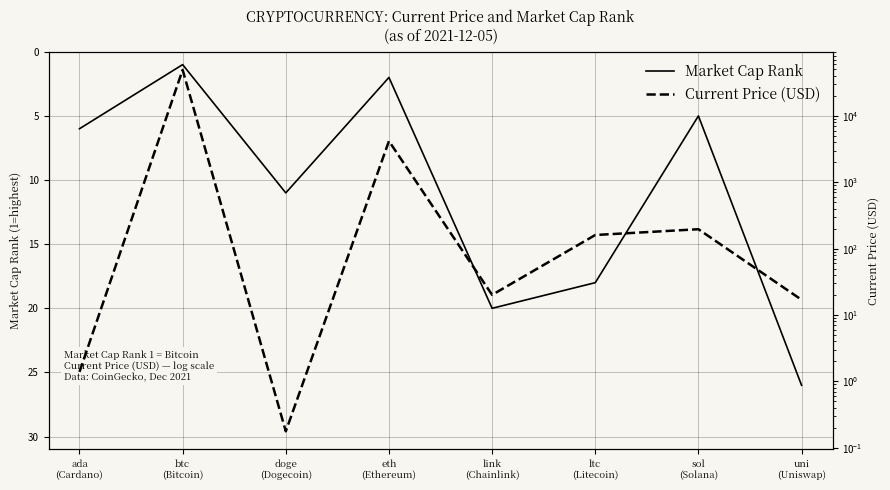

Is this an area chart (filled region under the line)?

No